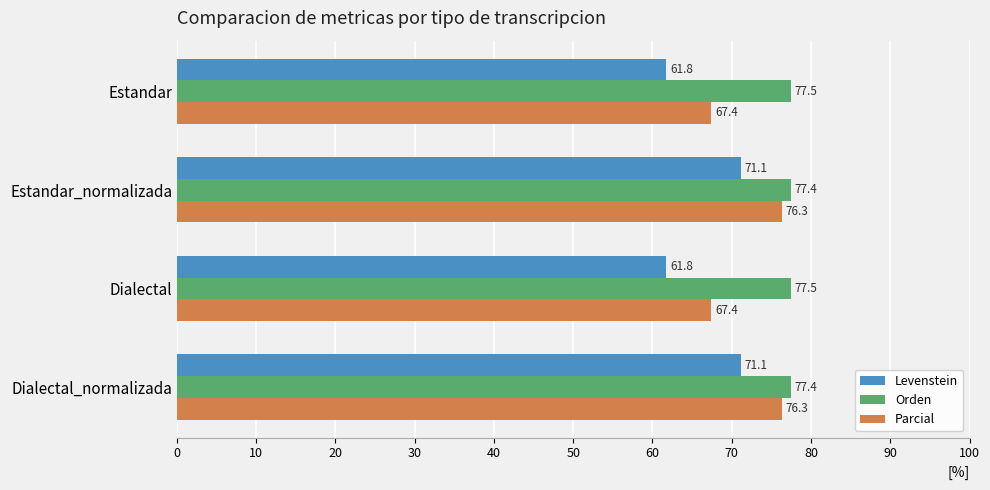

The value of Orden at Dialectal_normalizada is 77.4. True or false?

True